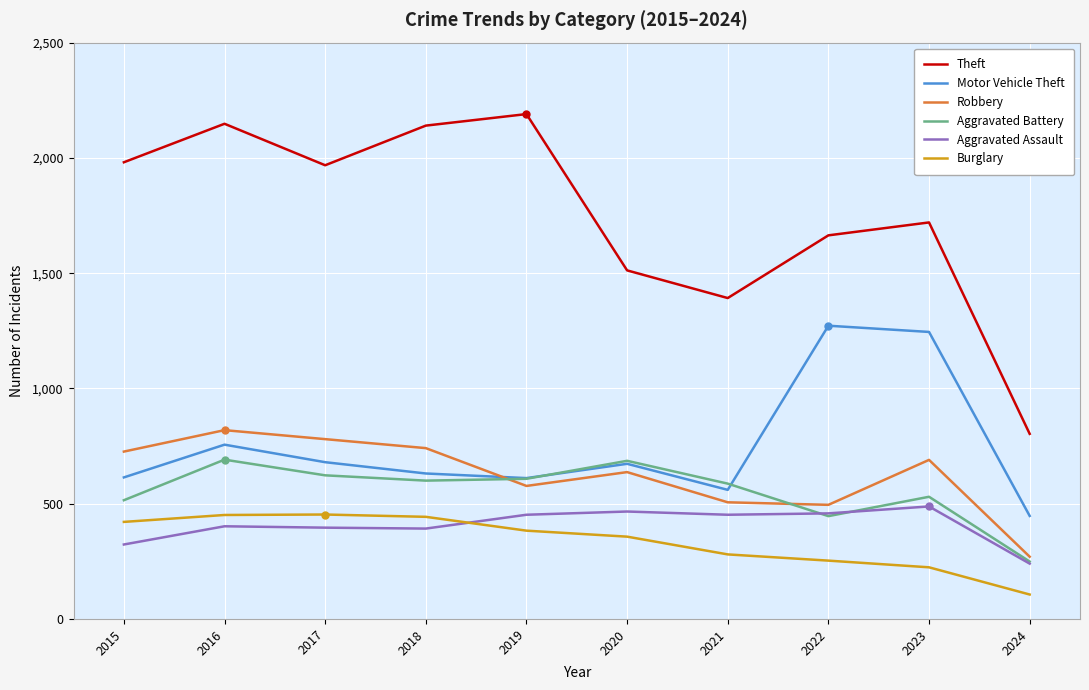

What is the greatest value displayed?

2190